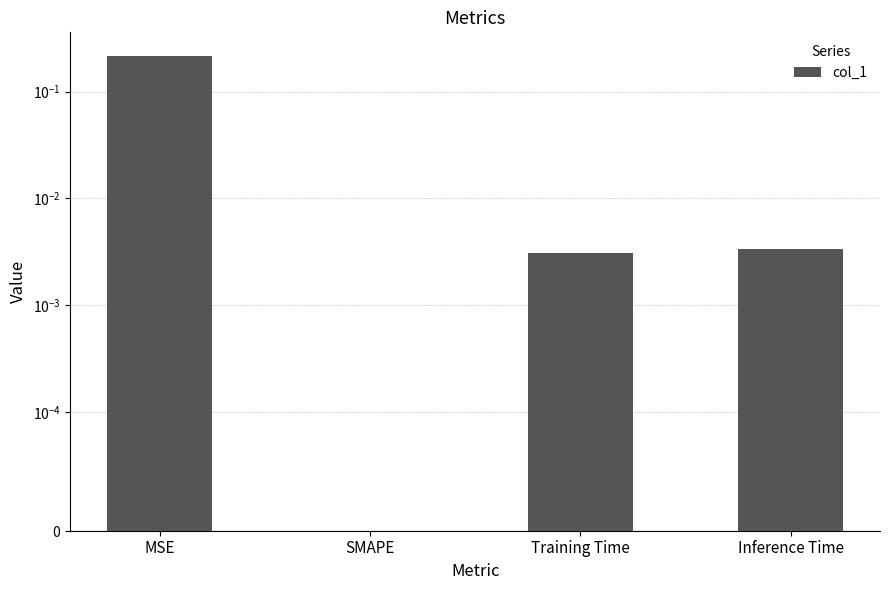

Which has a higher value, Inference Time or MSE?

MSE